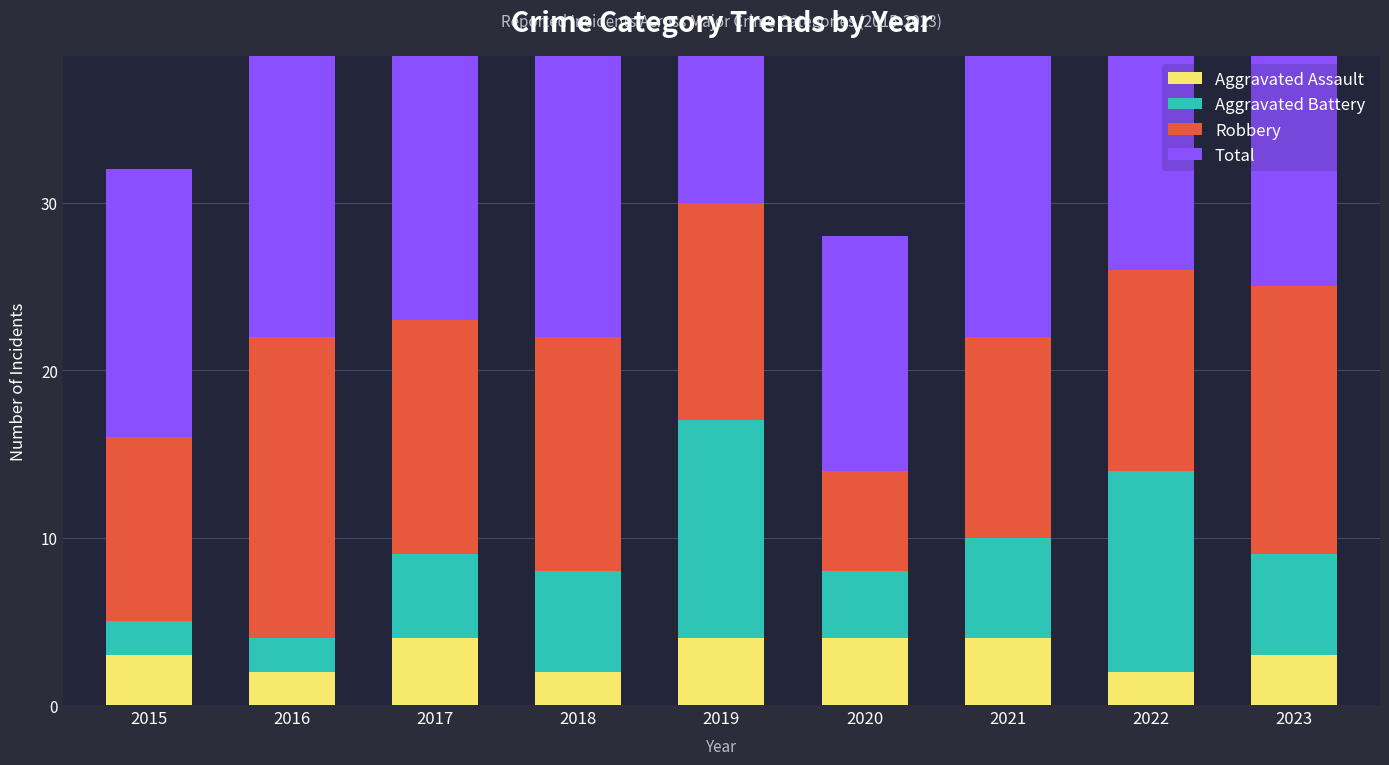

Read the Total value at 2016.

22